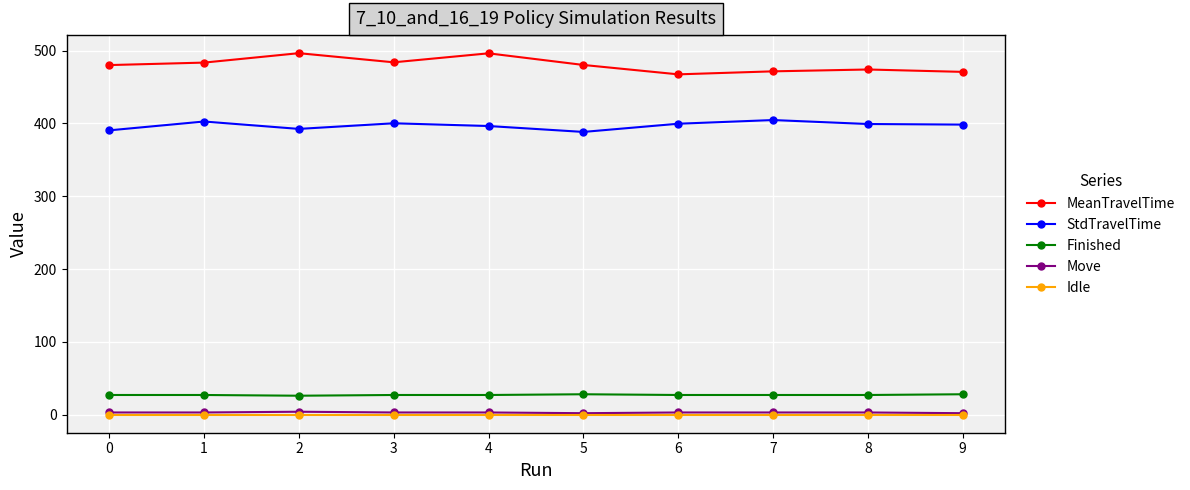

What is the greatest value displayed?

496.4